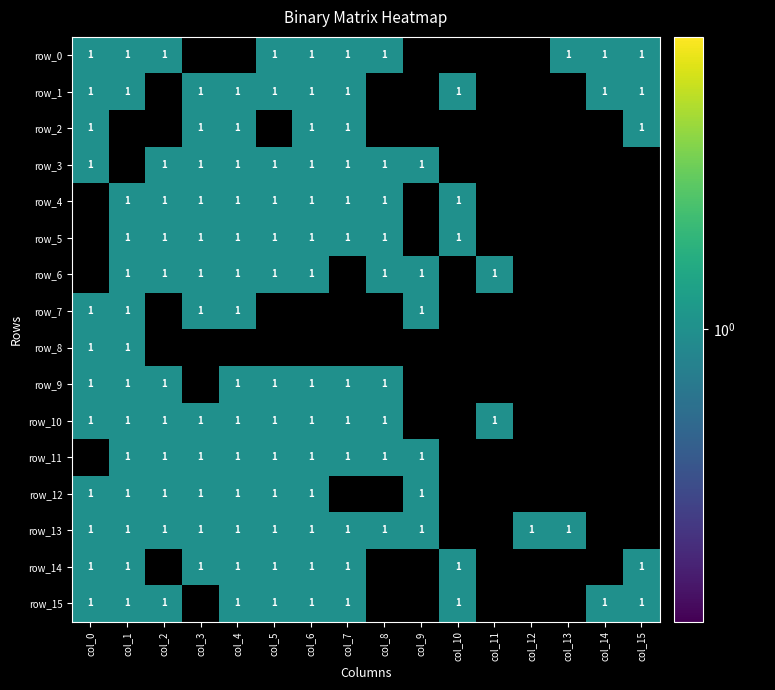

What is the maximum value shown in the chart?

1